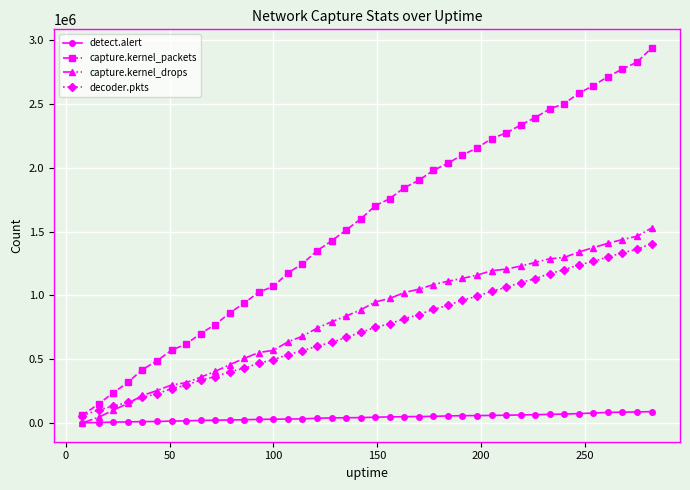

Which series has the largest total across all categories?

capture.kernel_packets